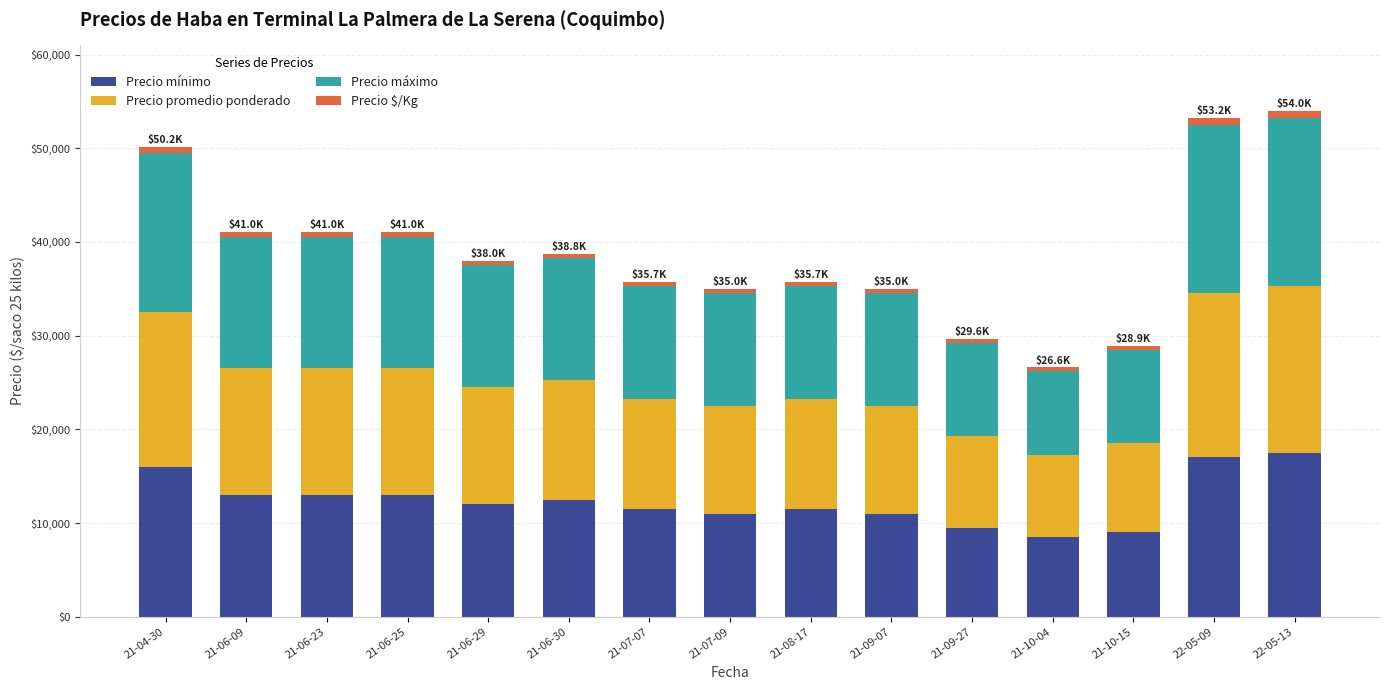

What is the maximum value for Precio mínimo?

17500